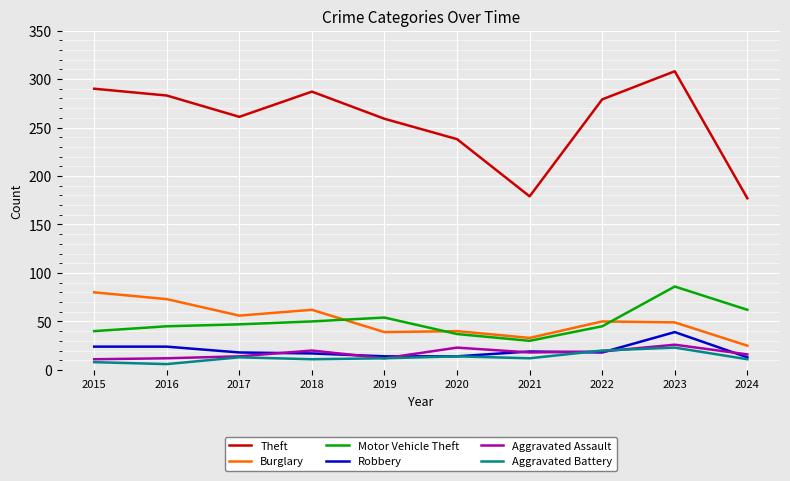

What is the greatest value displayed?

308